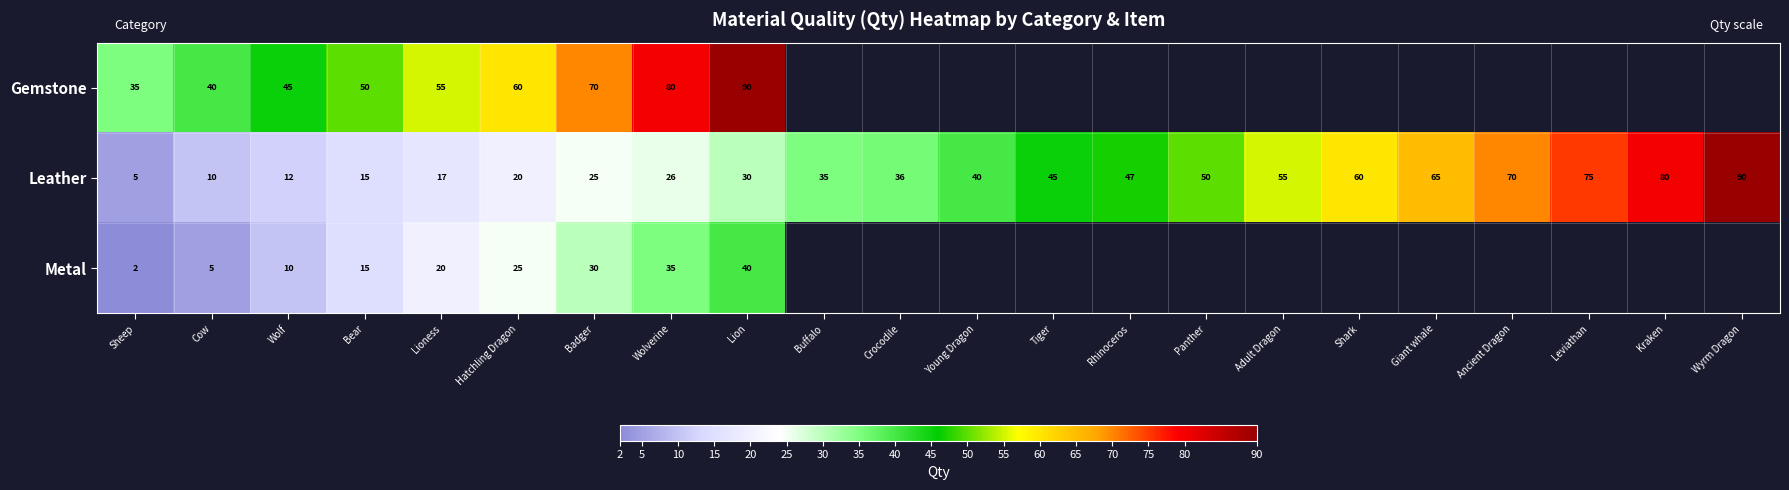

The Leather series shows 8.6 at Badger. True or false?

False